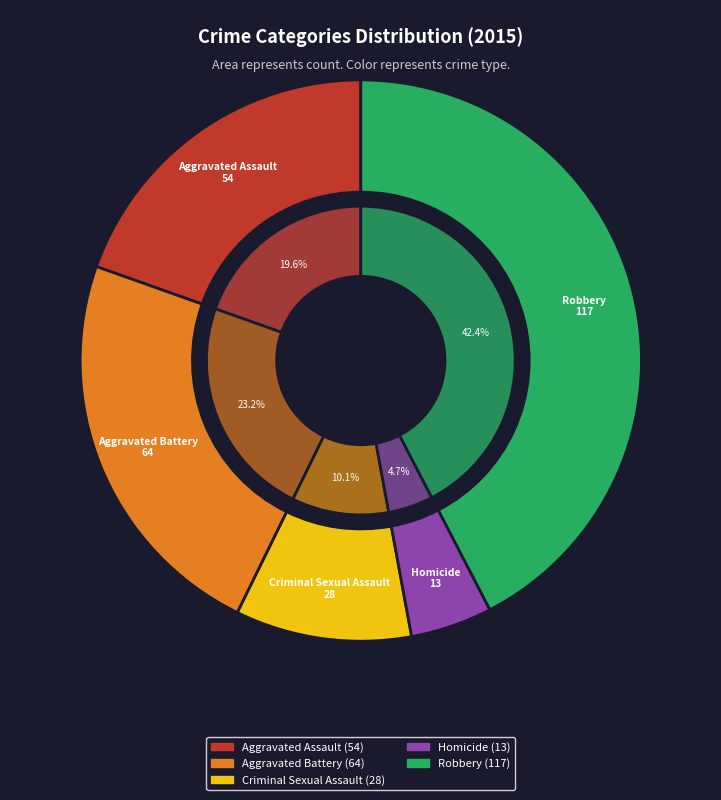

To the nearest percent, what is the difference between the largest and smallest slice percentages?

38%